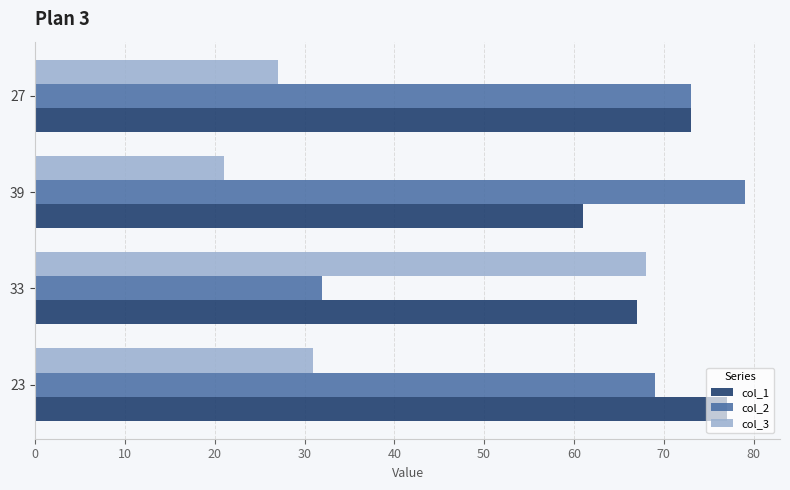

What is the total value across all series at 33?

167